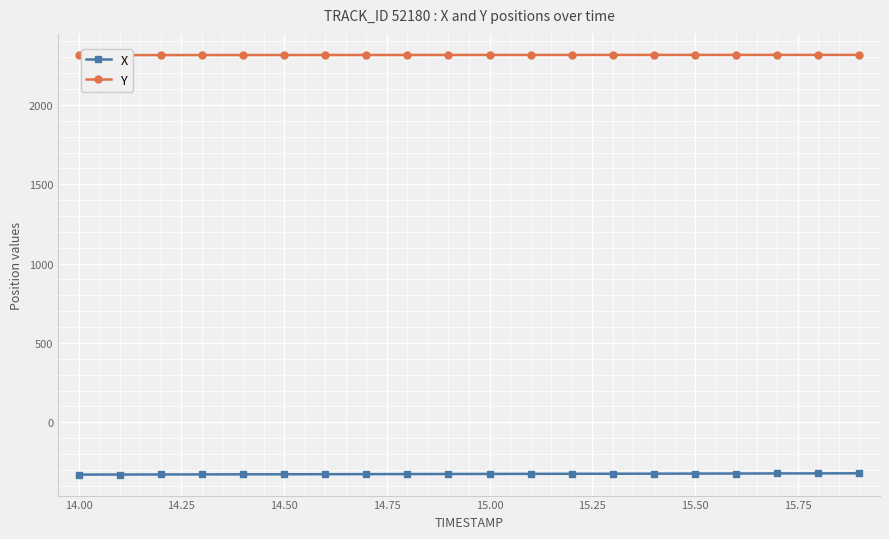

How many data points in X are less than -325?

11